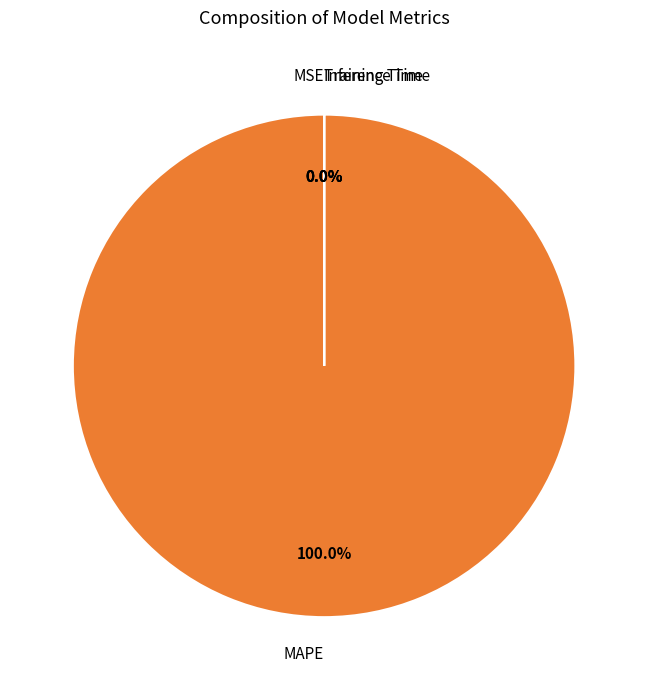

Between Training Time and Inference Time, which is larger?

Training Time